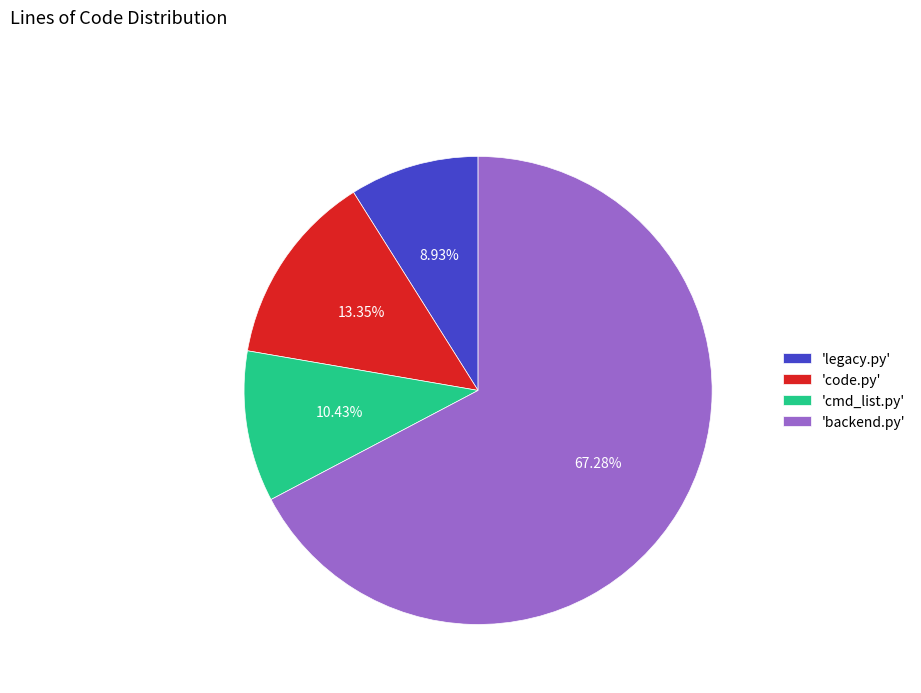

Rank the categories by value from highest to lowest.

'backend.py', 'code.py', 'cmd_list.py', 'legacy.py'